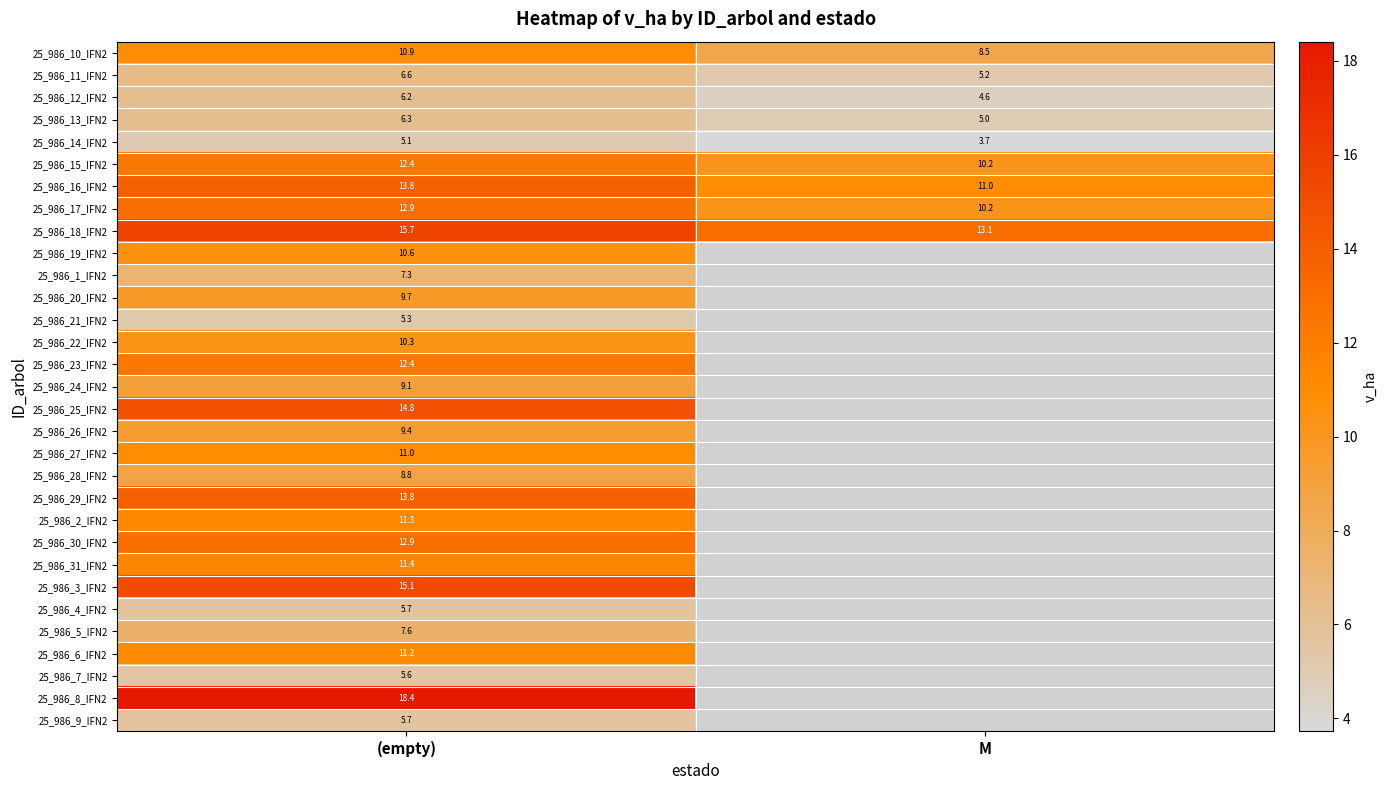

What is the greatest value displayed?

18.4